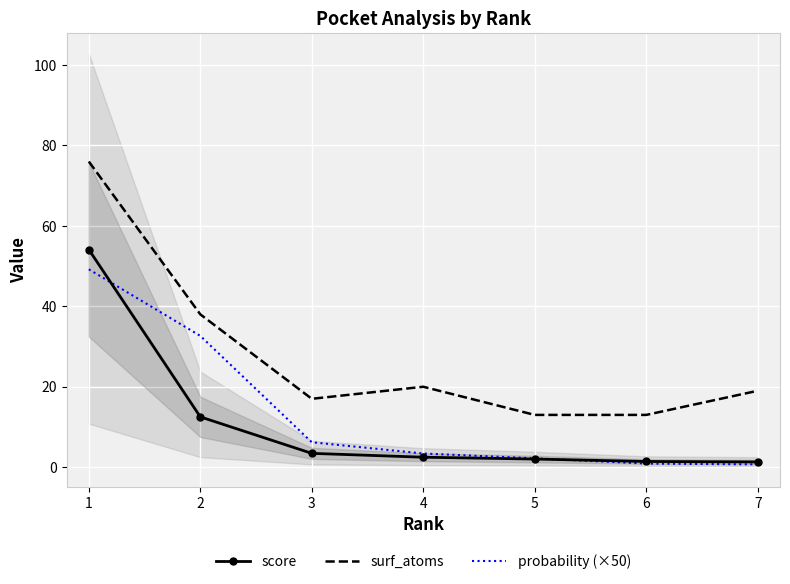

What is the value of the score point at the 4th from the left?

2.5